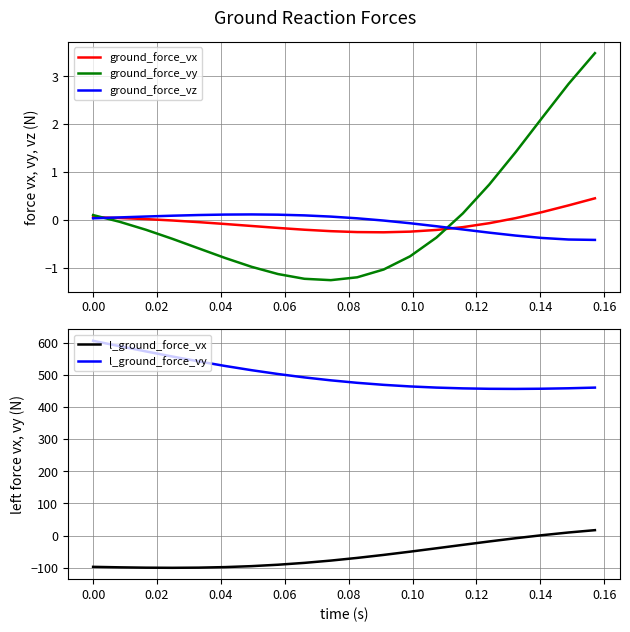

At how many categories does at least one series exceed 268?

20